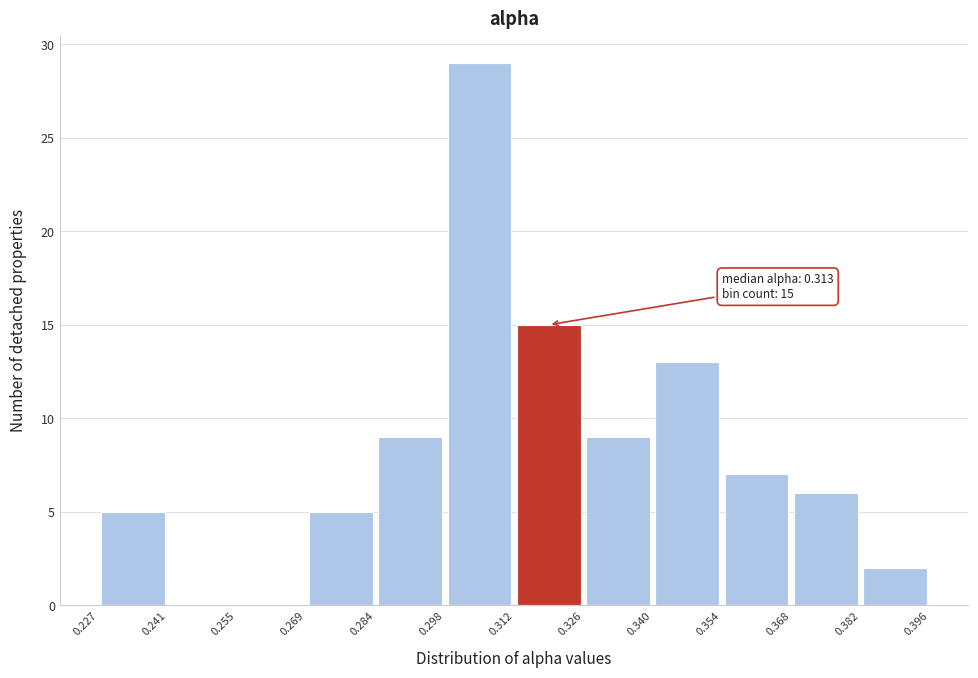

Over which range of the x-axis is the bar tallest?

0.298 to 0.312